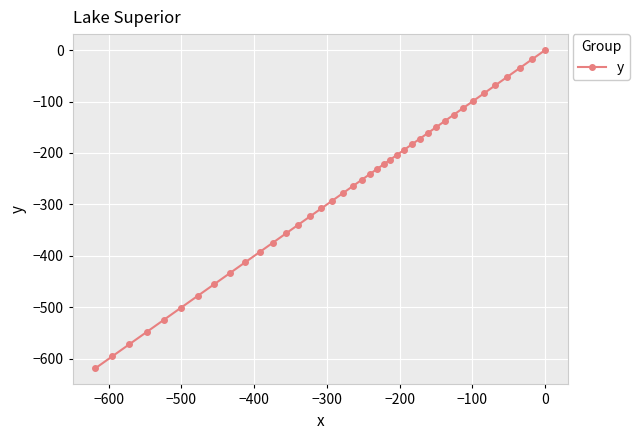

What is the difference between the maximum and minimum values?

618.6